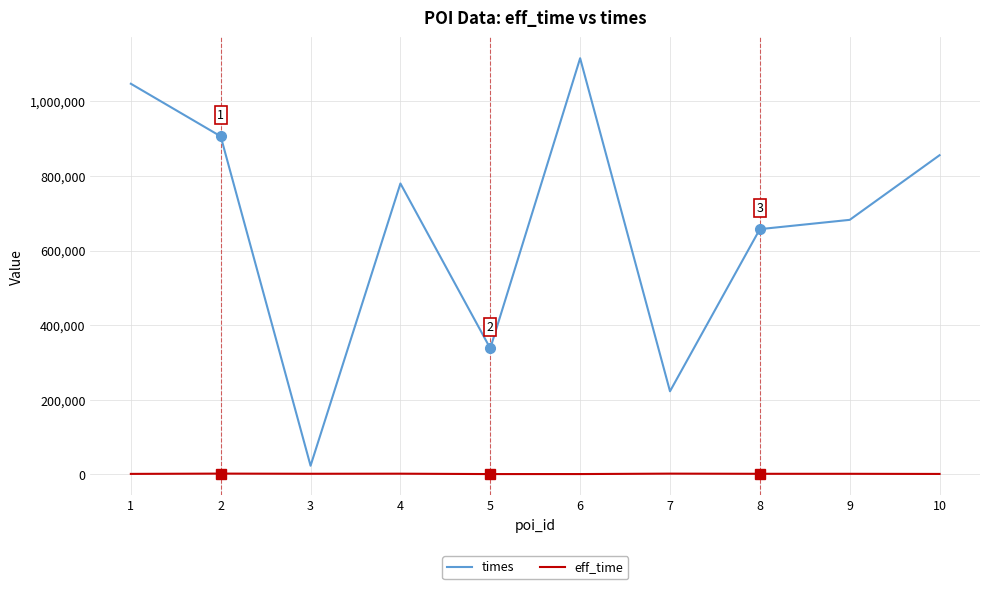

Is it true that eff_time equals 1672 at 9?

True